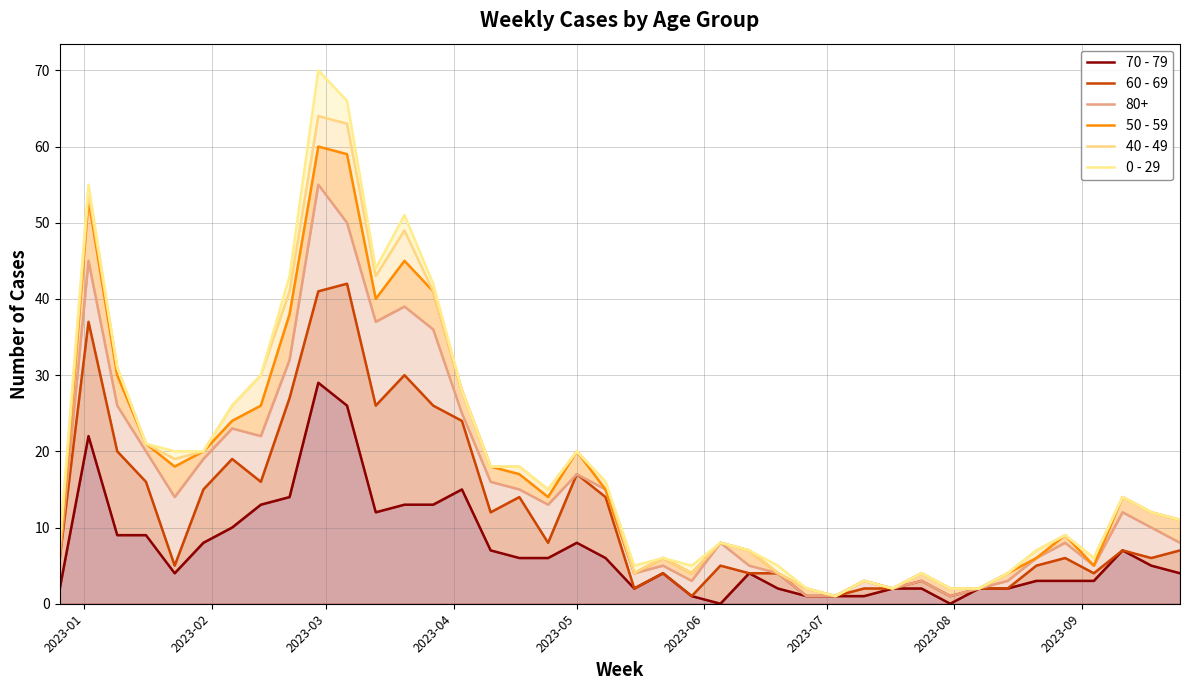

How many interior local valleys does the 60 - 69 series have?

10